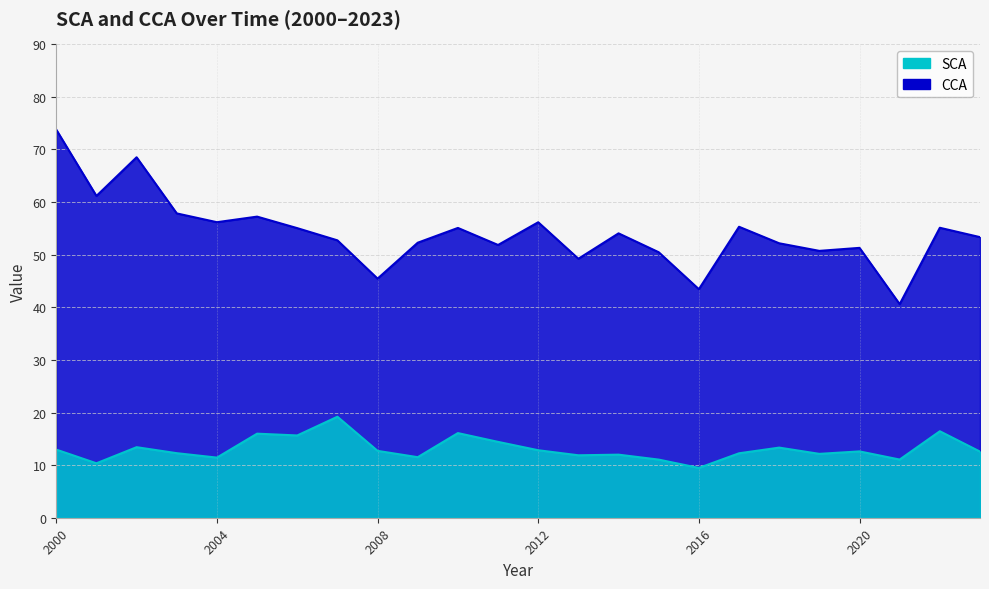

At how many categories does at least one series exceed 52?

16